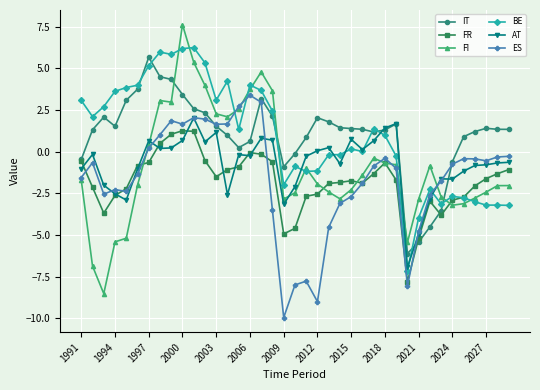

Which series has the largest range (max minus min)?

FI